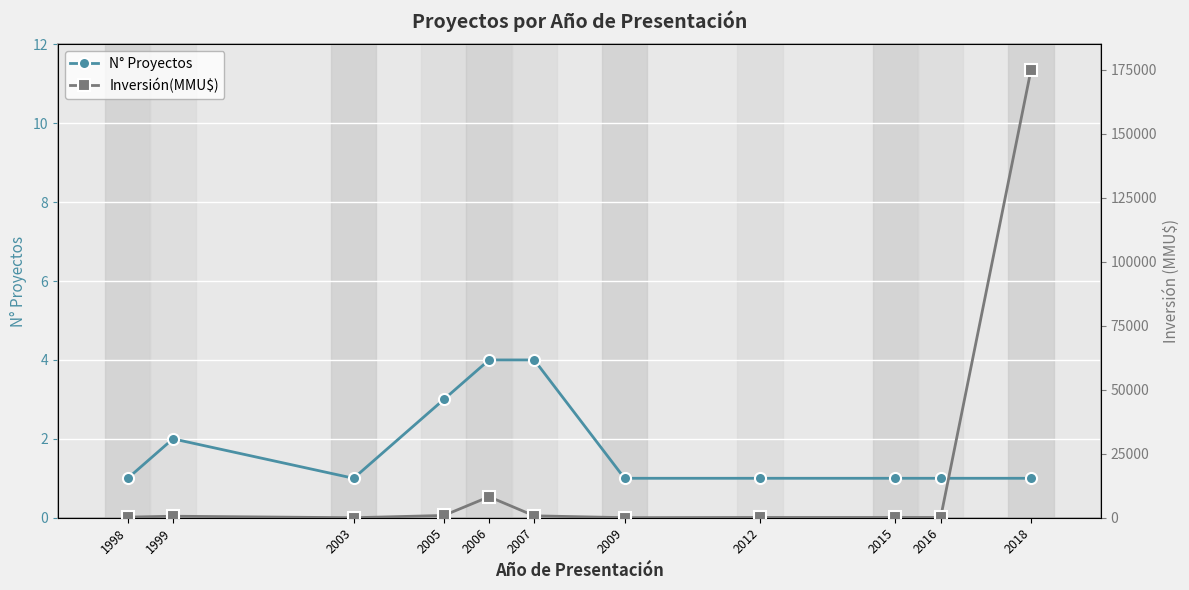

How many interior local peaks does the N° Proyectos series have?

1